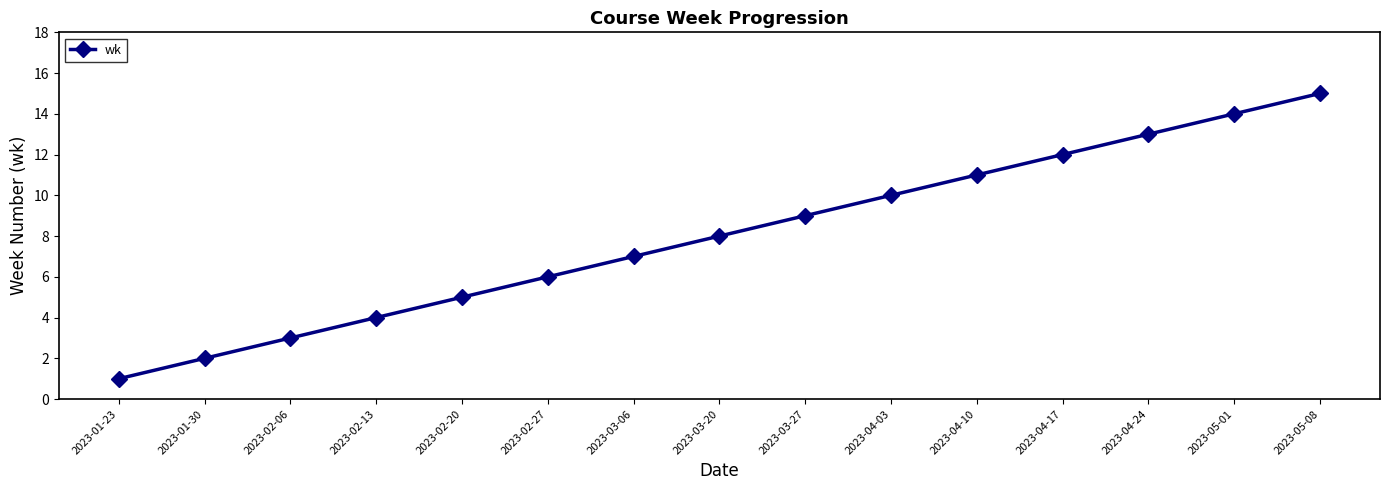

What is the minimum value shown in the chart?

1